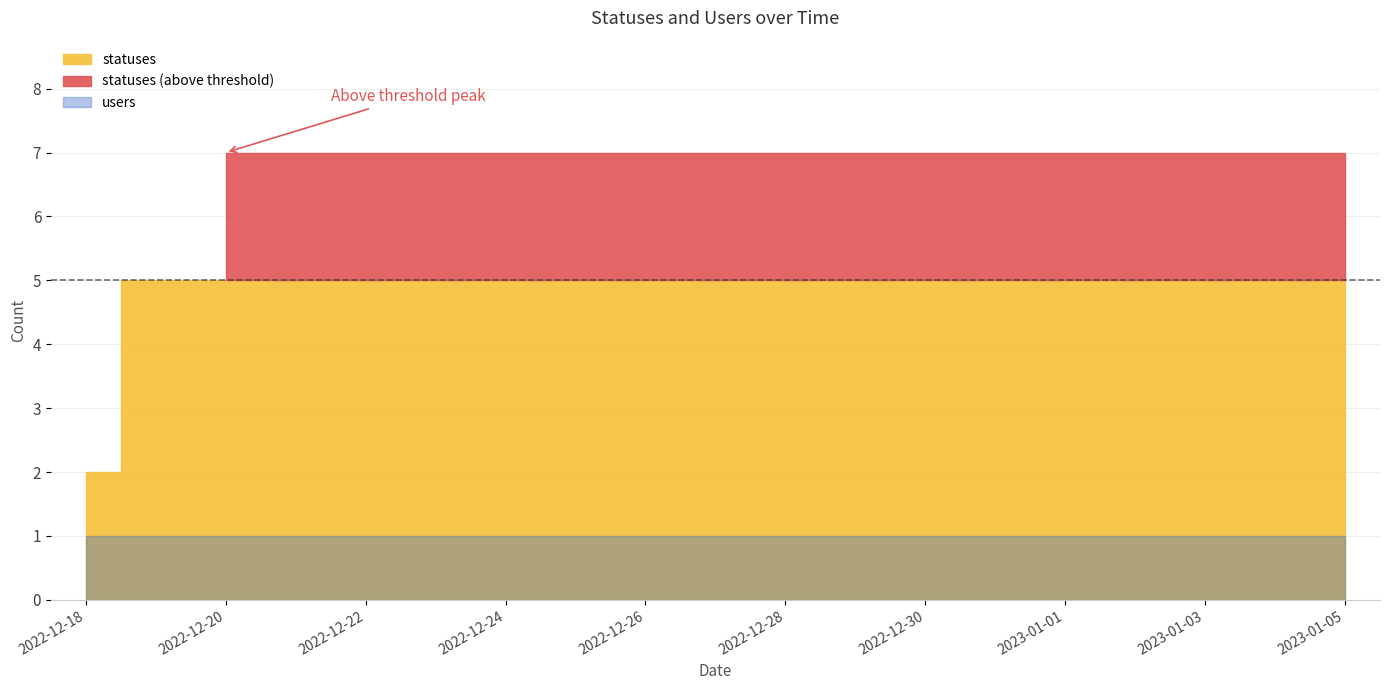

How many data points does each series have?

19